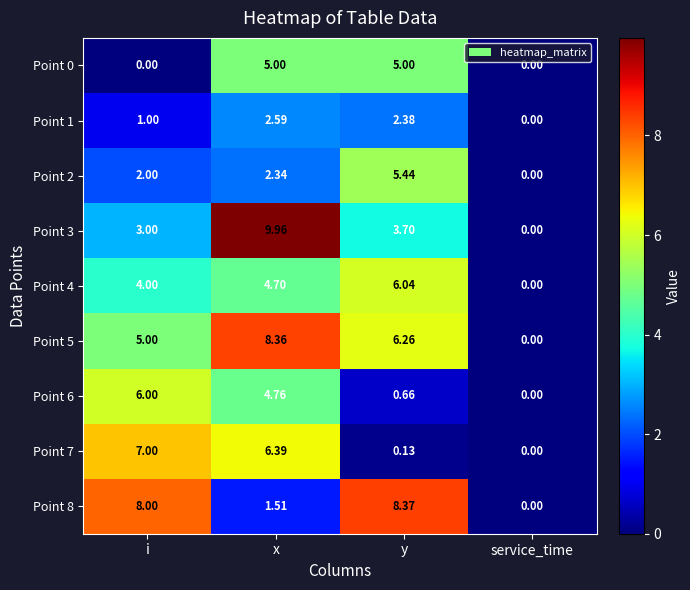

How many values in Point 5 are above zero?

3